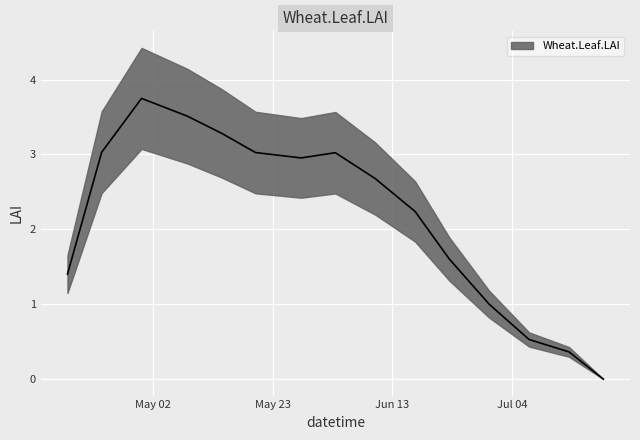

Reading right to left, what are all the values shown in this chart?

0.0	0.4	0.5	1.0	1.6	2.2	2.7	3.0	3.0	3.0	3.3	3.5	3.7	3.0	1.4